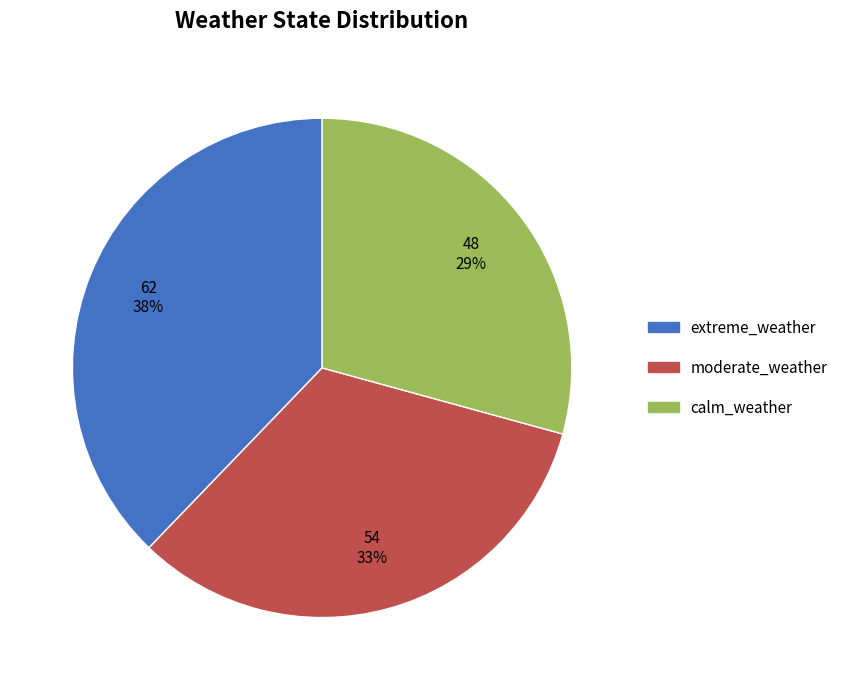

Combined, do moderate_weather and extreme_weather account for over 50%?

Yes